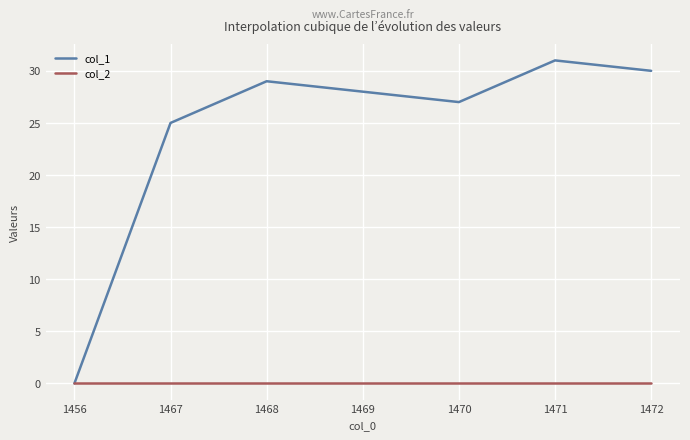

At which label does col_1 first exceed 28?

1468